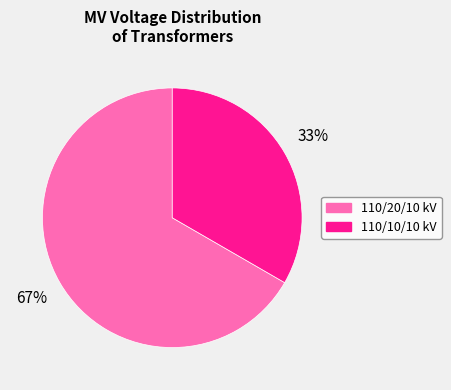

True or false: 110/20/10 kV accounts for 74% of the total.

False